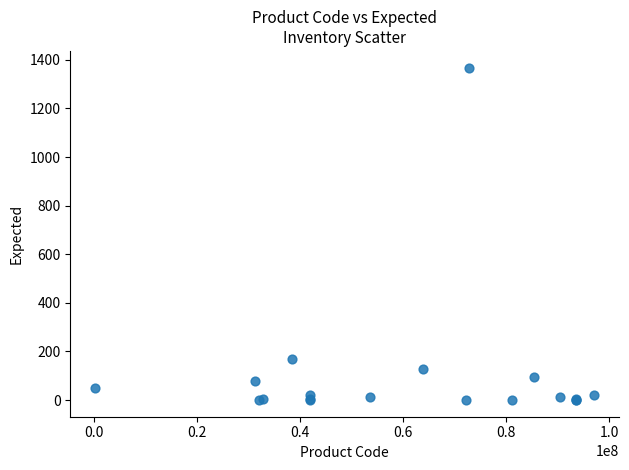

What Y value in the scatter plot is closest to 684?

171.0